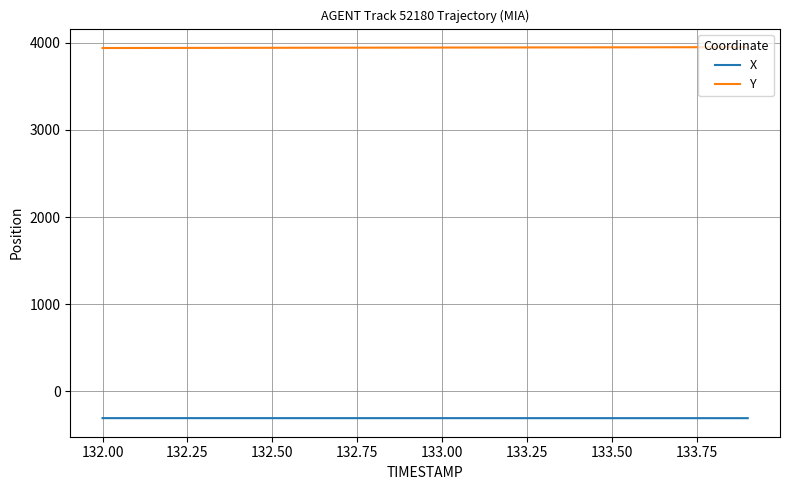

What is the maximum value shown in the chart?

3949.4